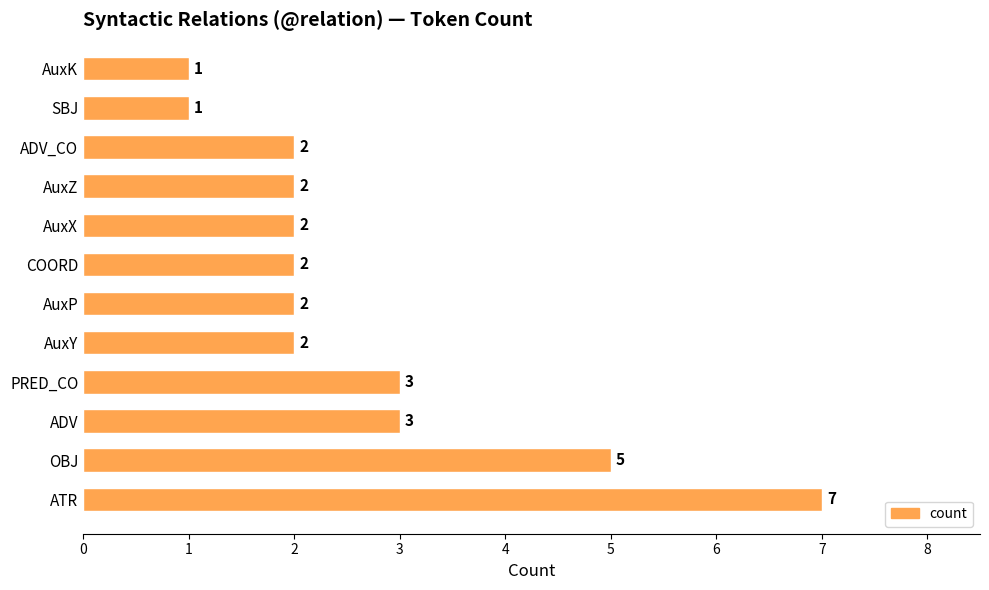

Reading bottom to top, list all the values displayed in this chart.

7	5	3	3	2	2	2	2	2	2	1	1